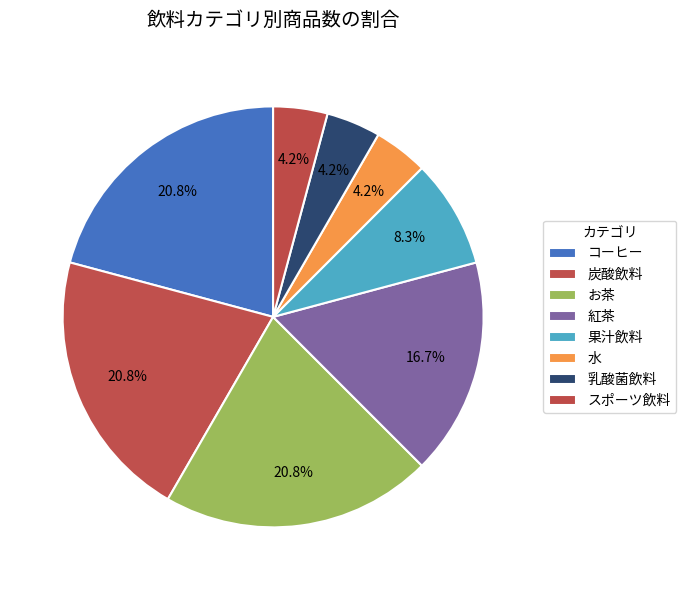

To the nearest percent, what is the difference between the largest and smallest slice percentages?

17%